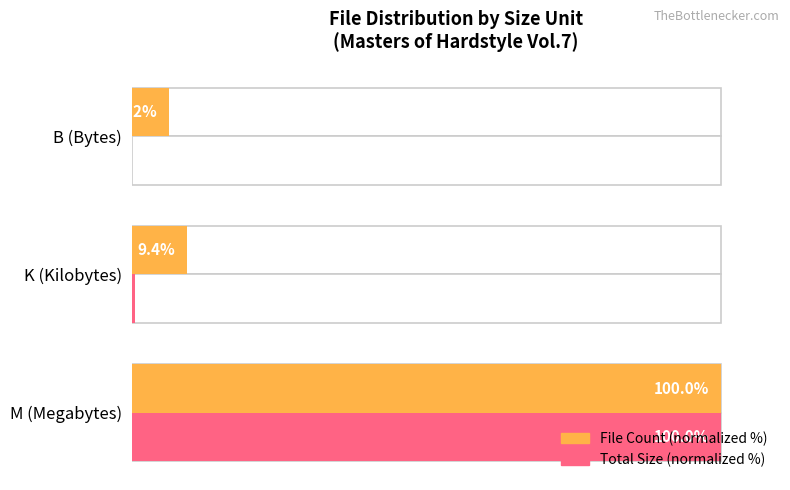

What is the difference between the maximum and minimum values in the File Count (normalized %) series?

93.8